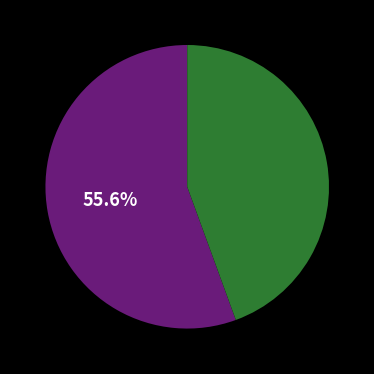

Is there any slice that represents more than half of the pie?

Yes